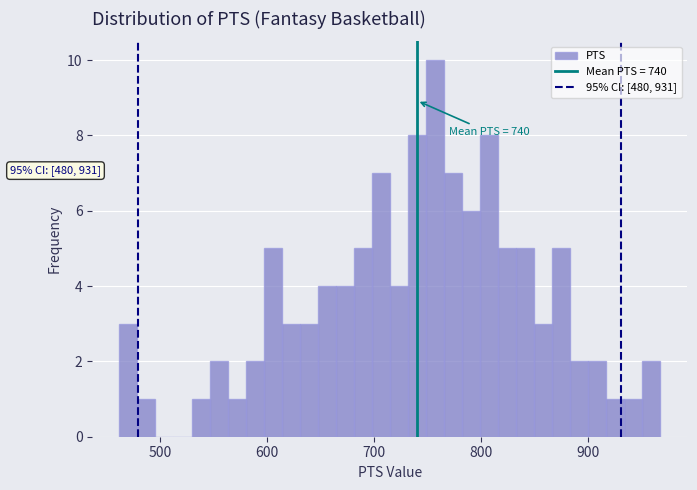

Read against the x-axis, roughly where is the centre of the tallest bar?

760